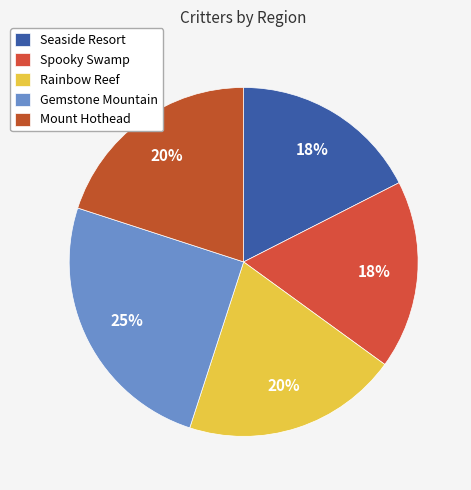

Is the sum of Gemstone Mountain and Mount Hothead greater than half?

No